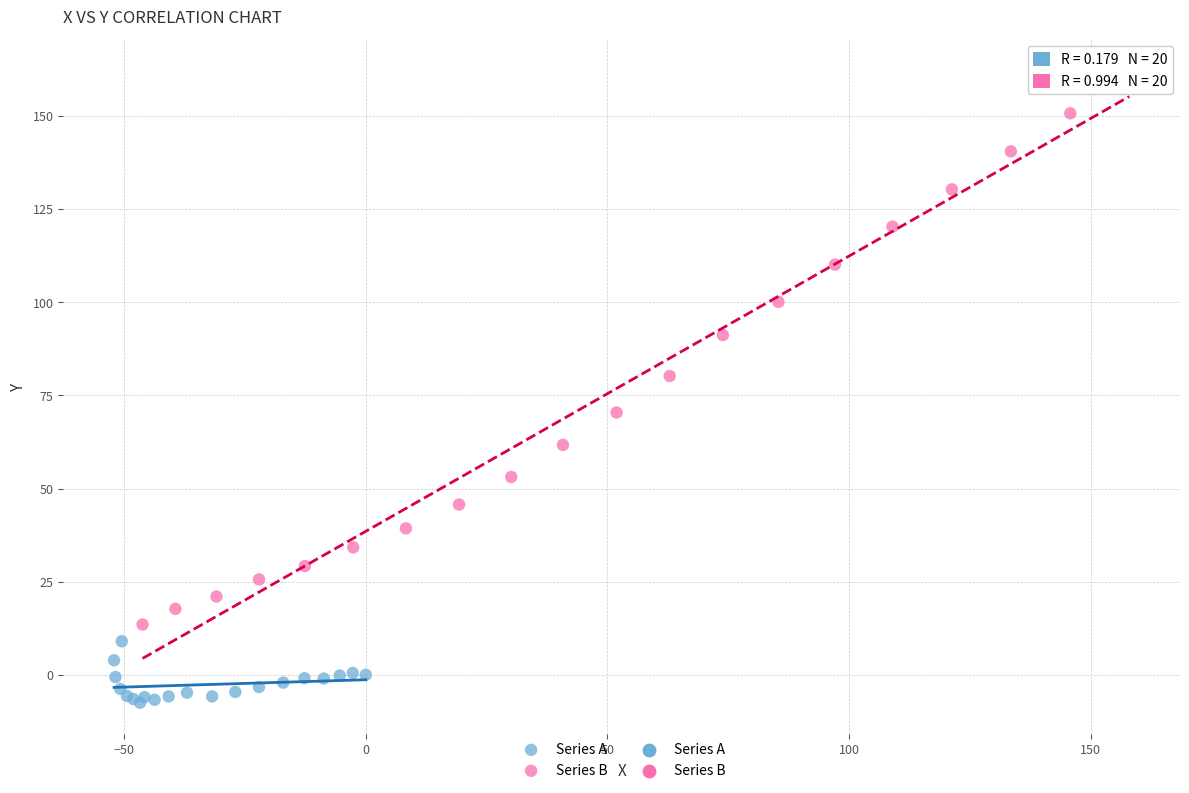

Which series reaches the minimum Y coordinate?

Series A